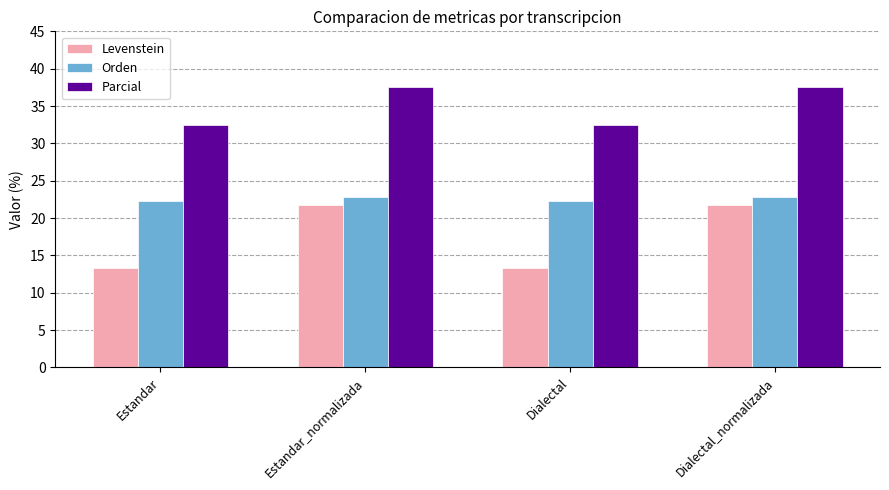

What is the lowest value of the Levenstein series?

13.3